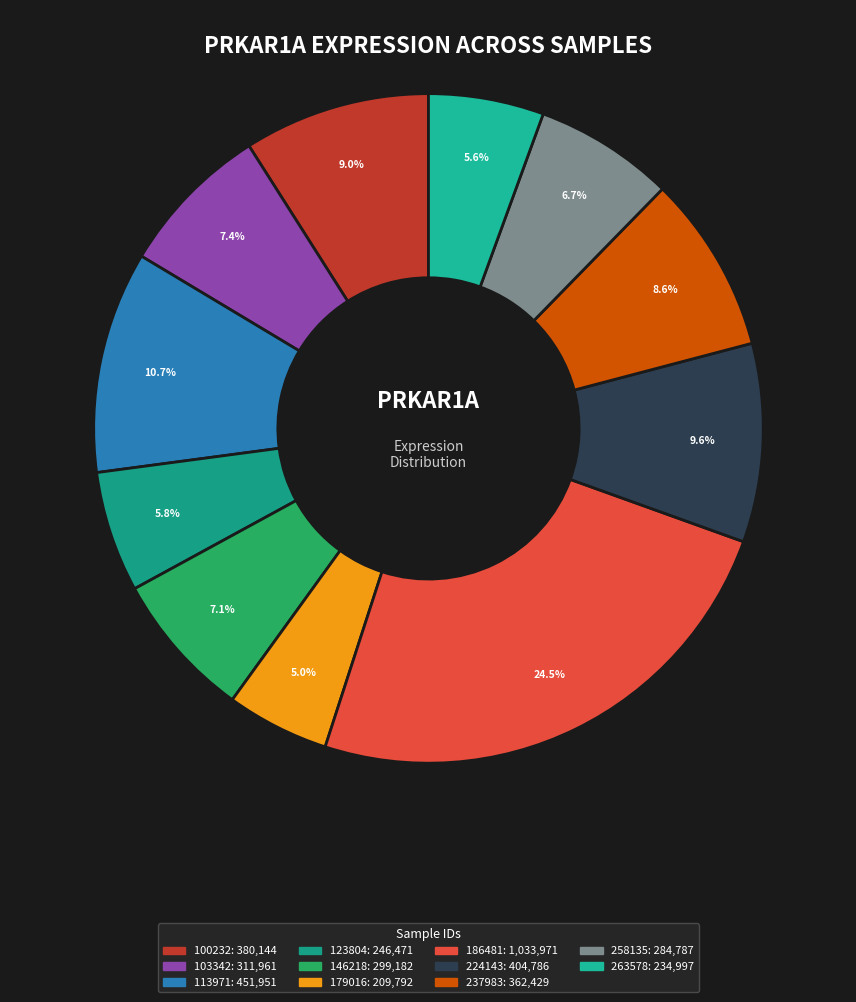

To the nearest percent, what portion does 103342 represent?

7%